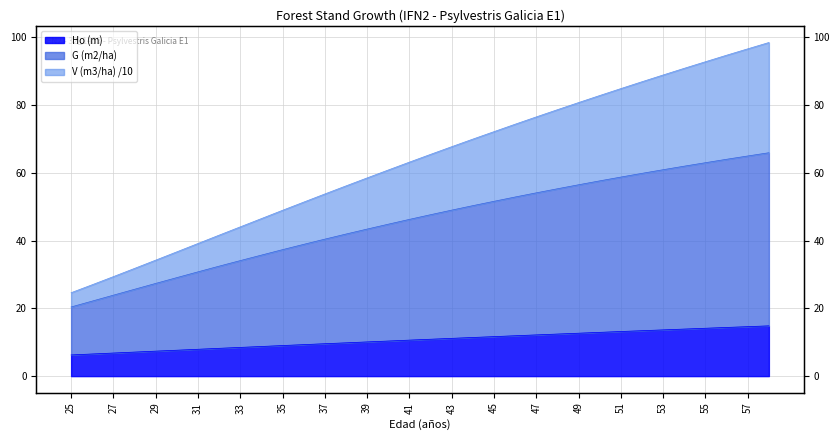

How many values in the V (m3/ha) series exceed 65?

17